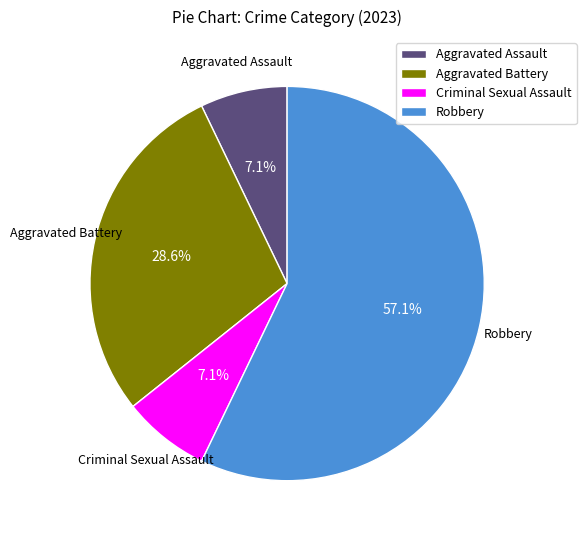

What is the largest slice in the pie chart?

Robbery